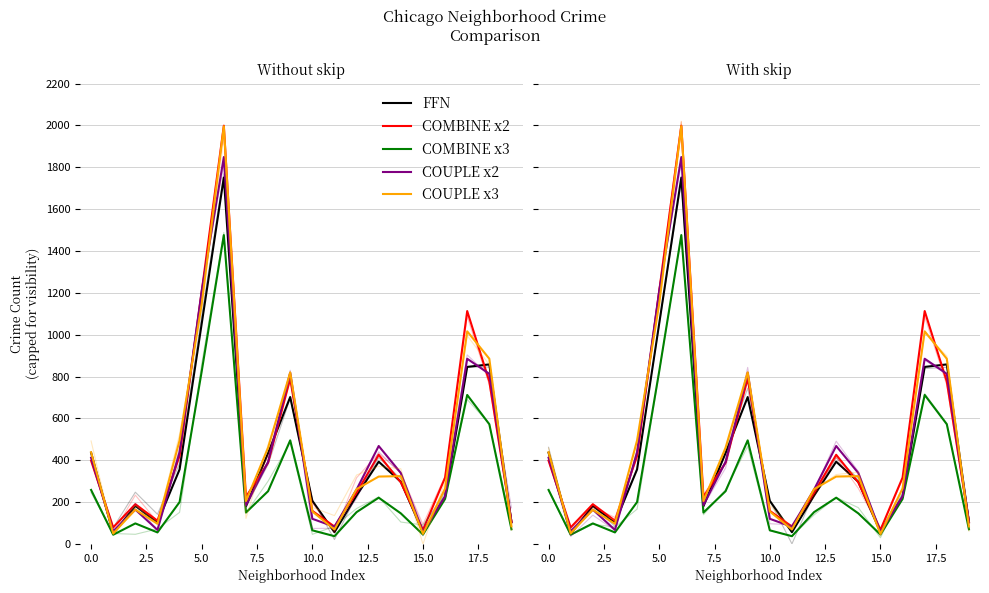

The COUPLE x2 series shows 709 at 12.5. True or false?

False